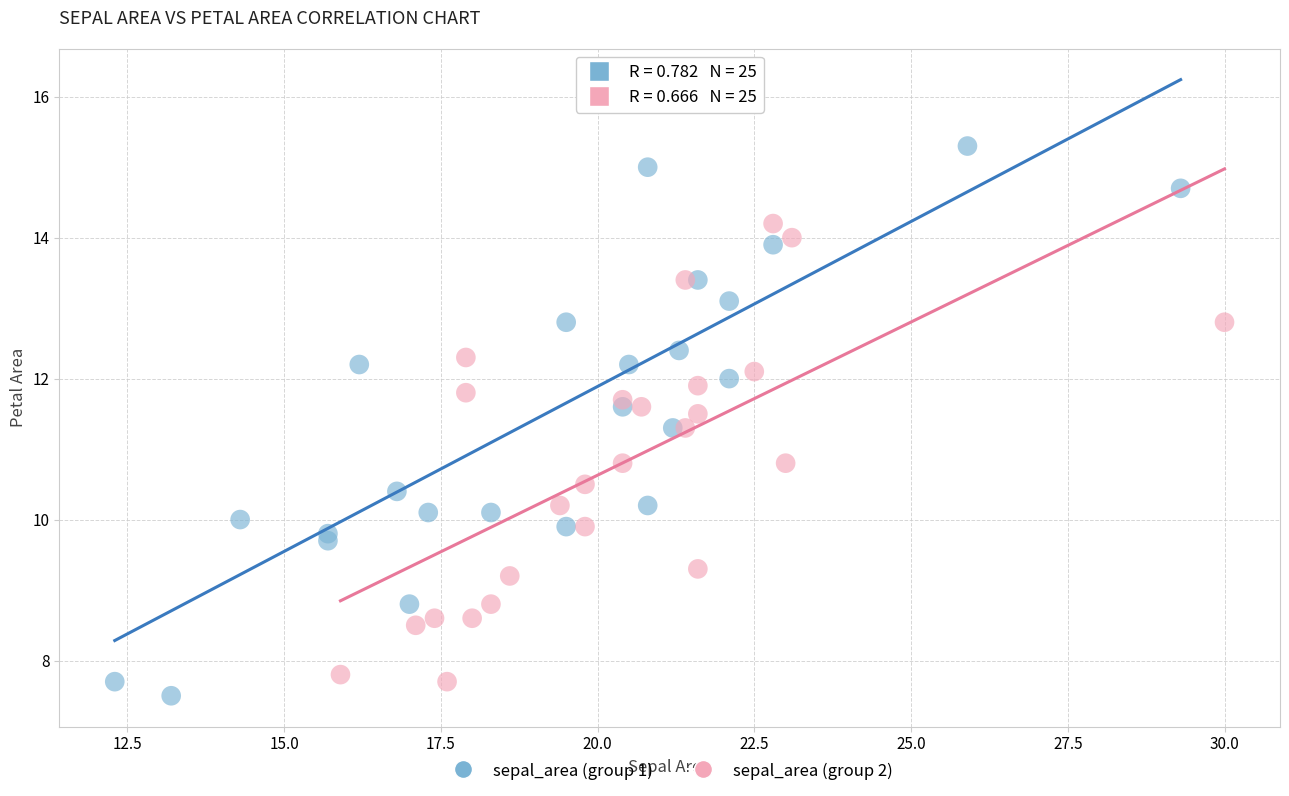

Which series reaches the maximum Y coordinate?

sepal_area (group 1)